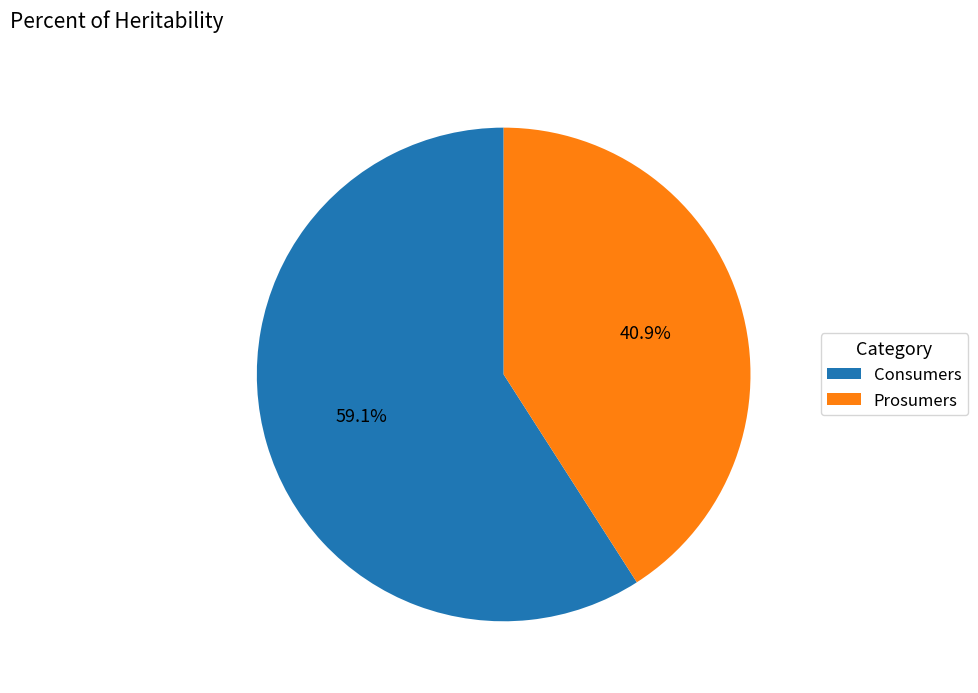

True or false: Consumers accounts for 74% of the total.

False